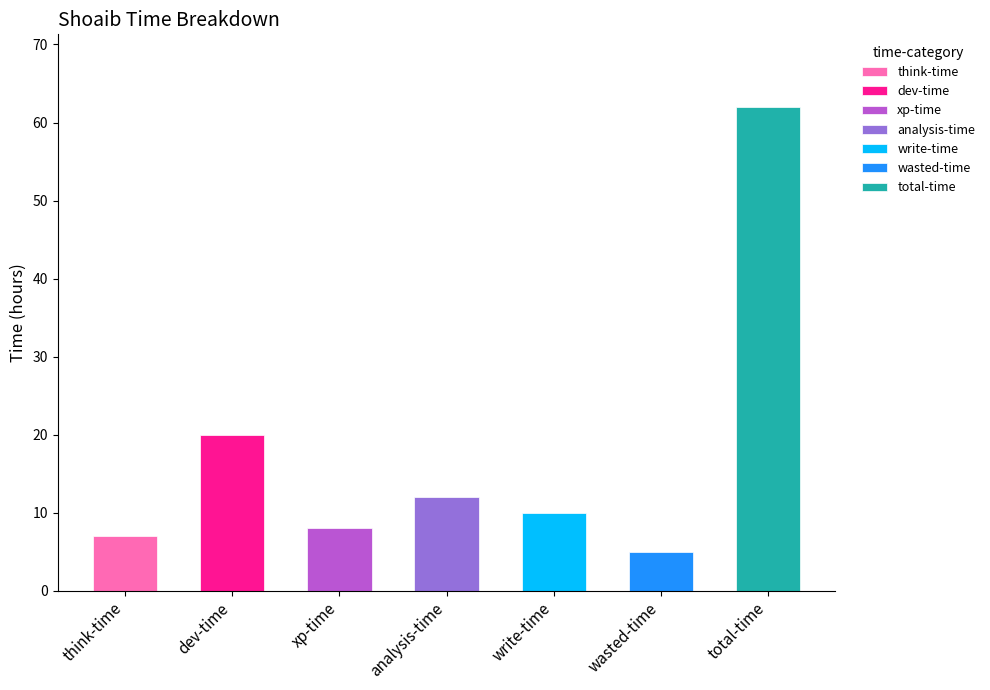

The value at dev-time is 20. True or false?

True